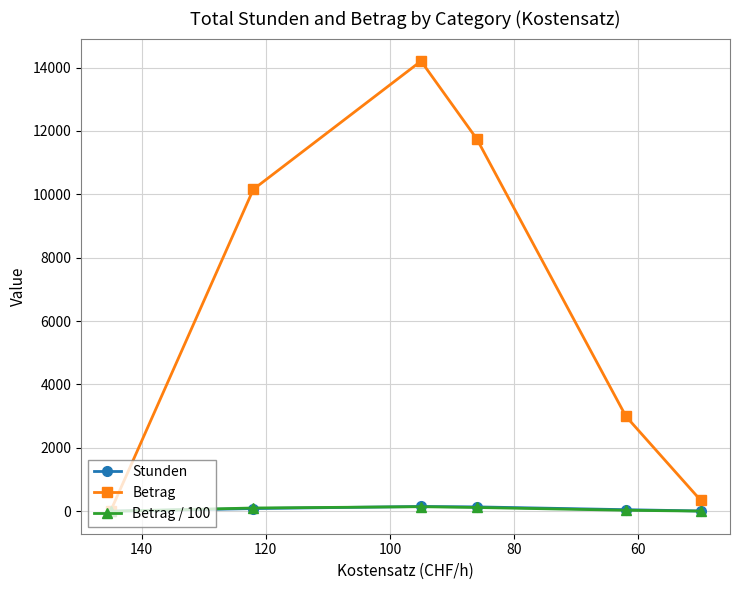

True or false: Betrag has a value of 23203.3 at 80.

False